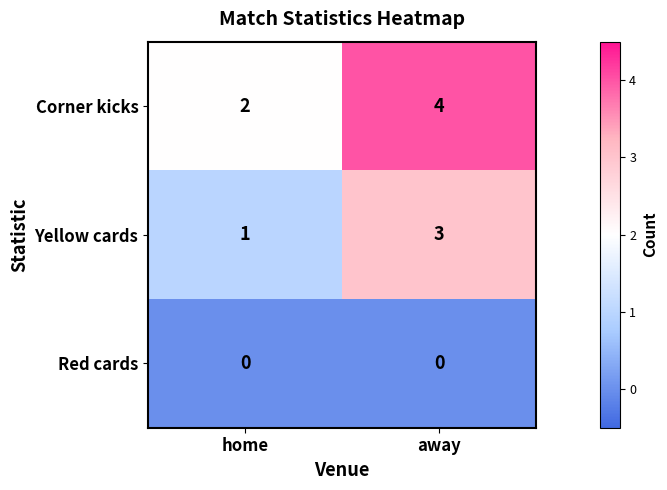

Reading left to right, what are all the values shown in this chart?

Corner kicks: 2	4
Yellow cards: 1	3
Red cards: 0	0